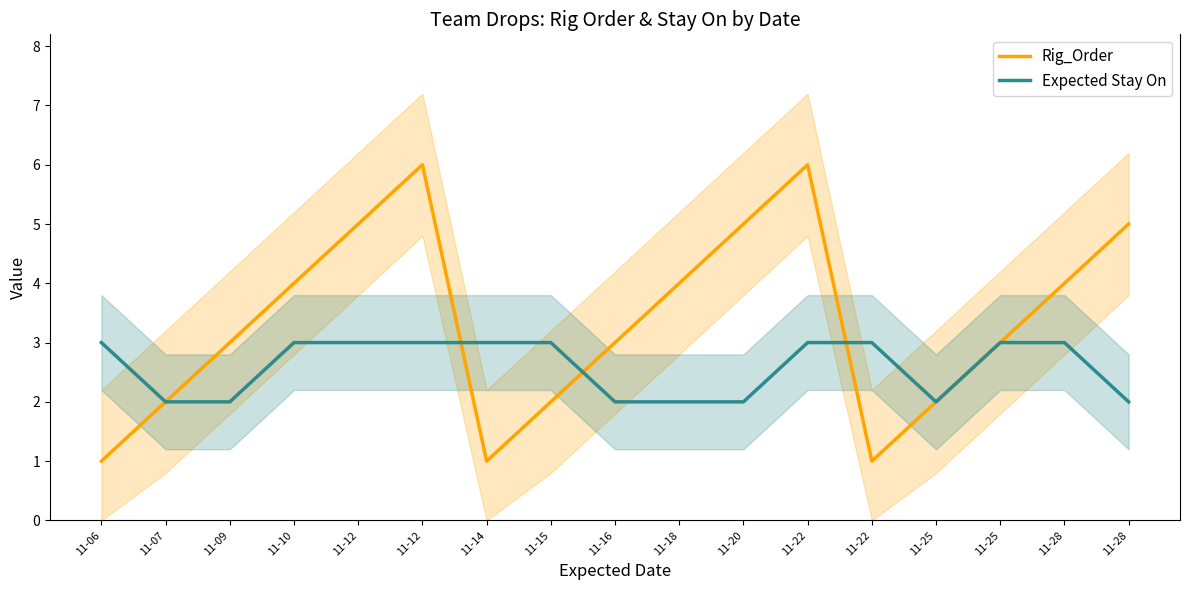

How many lines are shown in the chart?

2